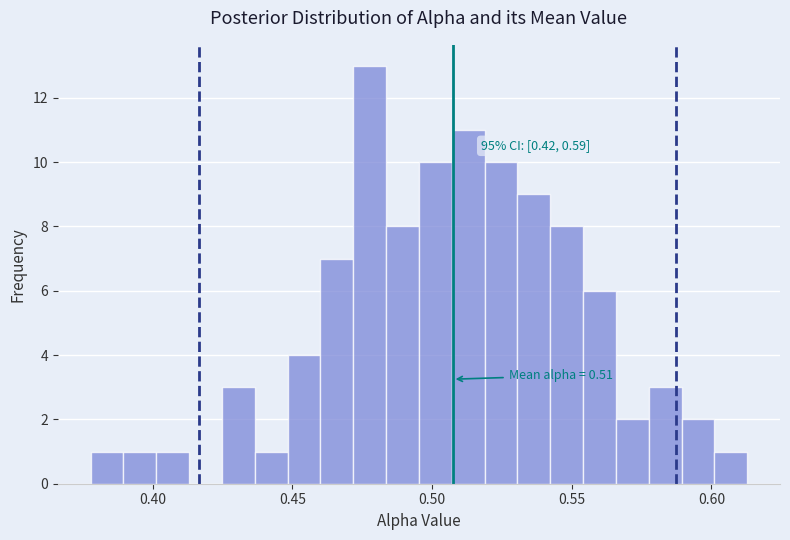

Around what value on the x-axis is the tallest bar? Give the approximate position of its centre, as read against the axis.

0.480